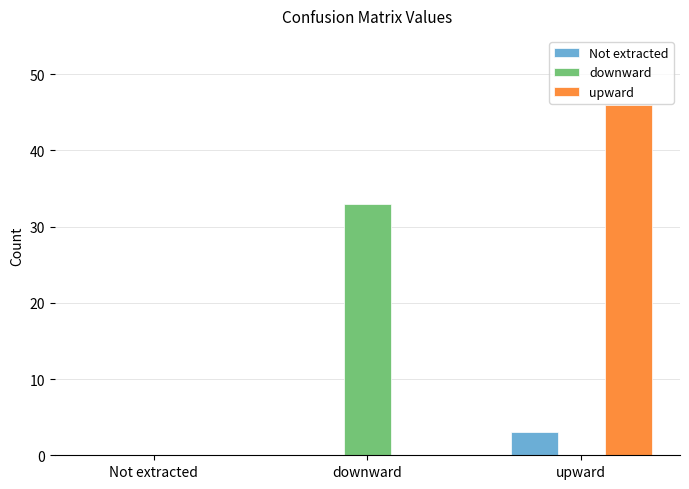

What is the maximum value for downward?

33